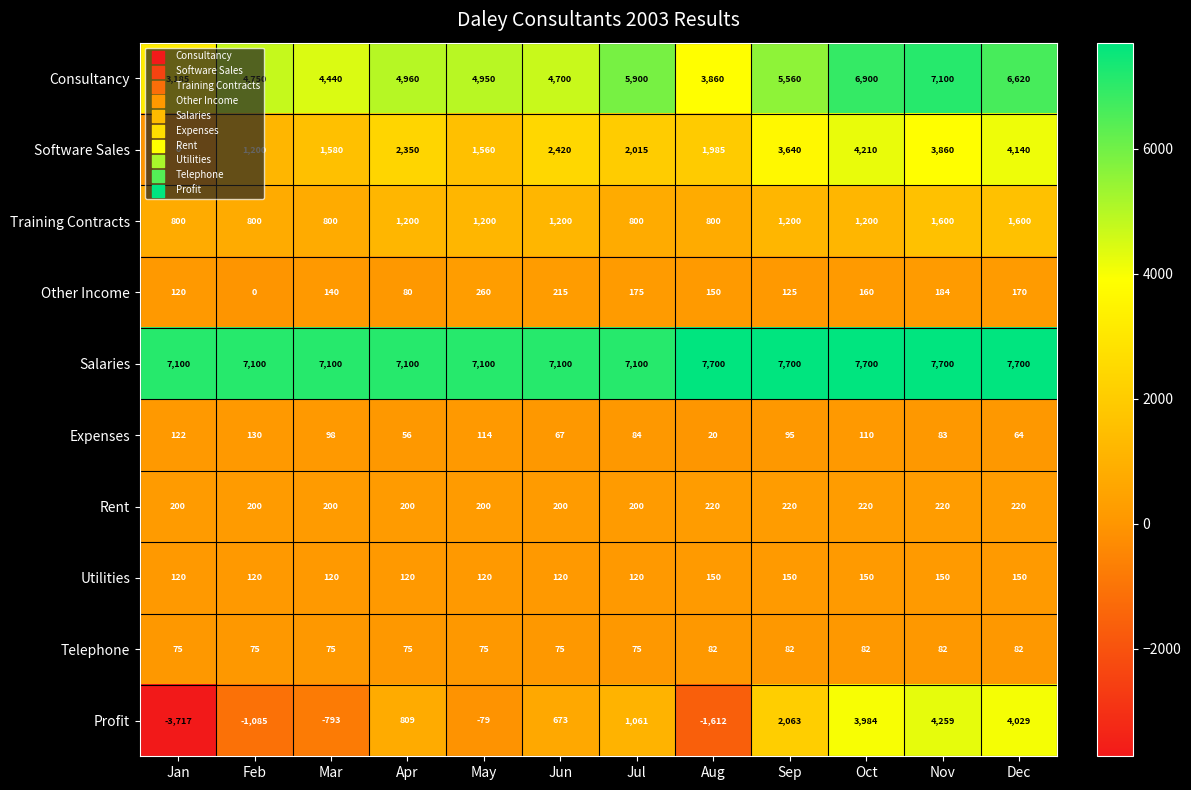

What is the average value of the Expenses series?

87